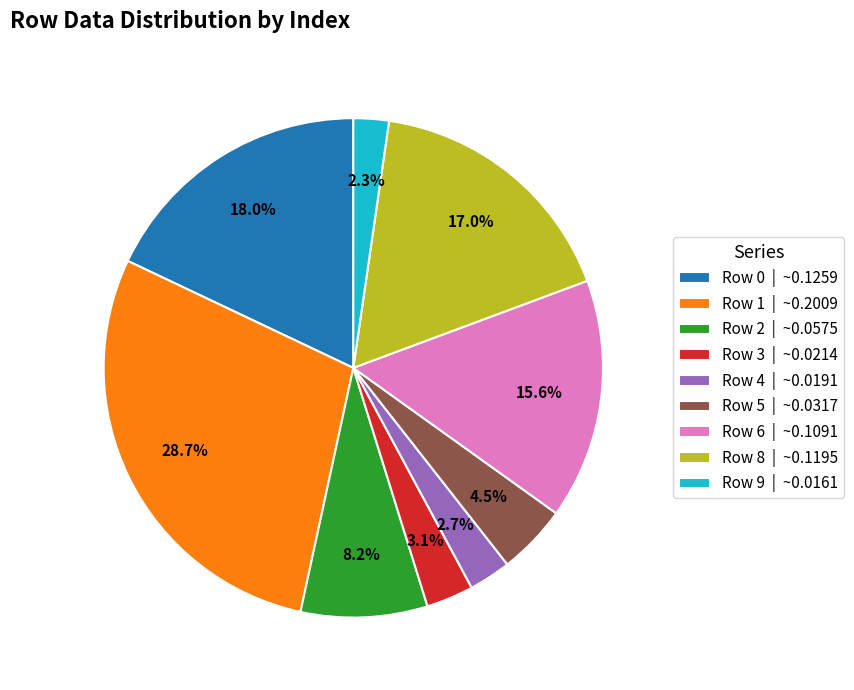

How many segments does this pie chart have?

9